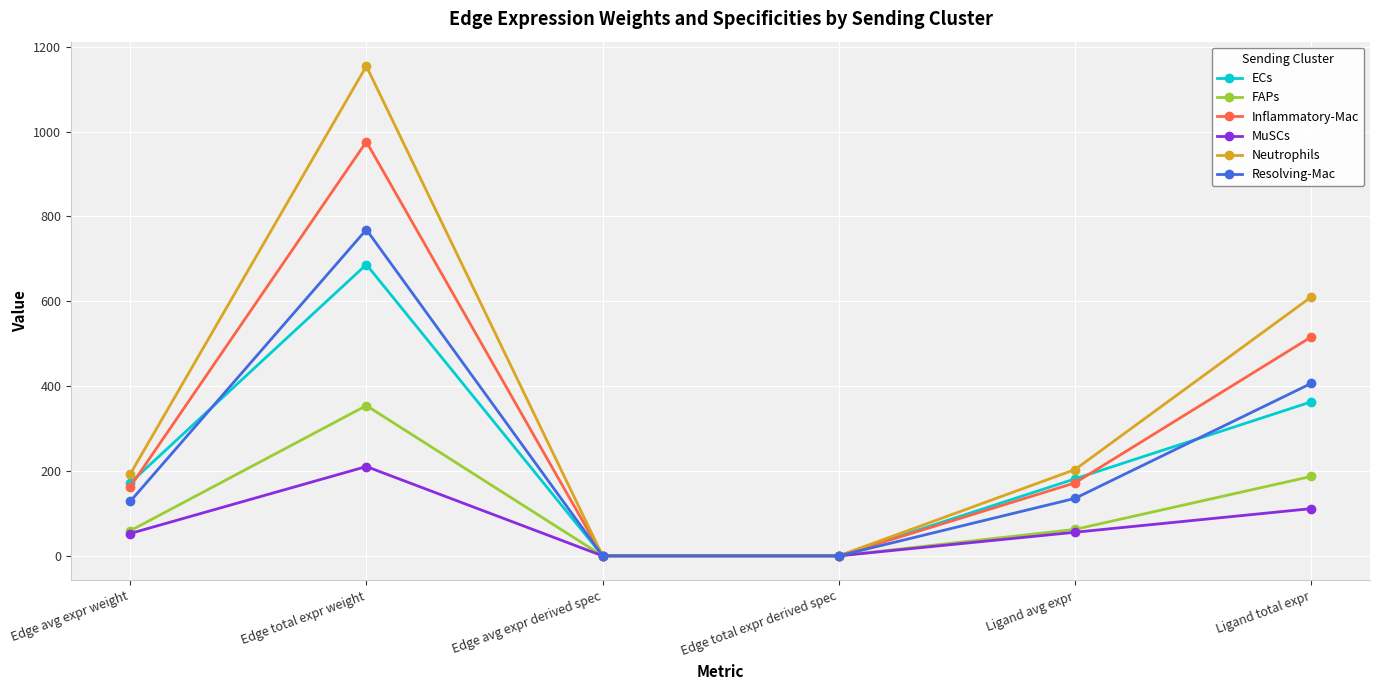

What is the sum of the FAPs values at Edge avg expr weight and Edge avg expr derived spec?

59.1